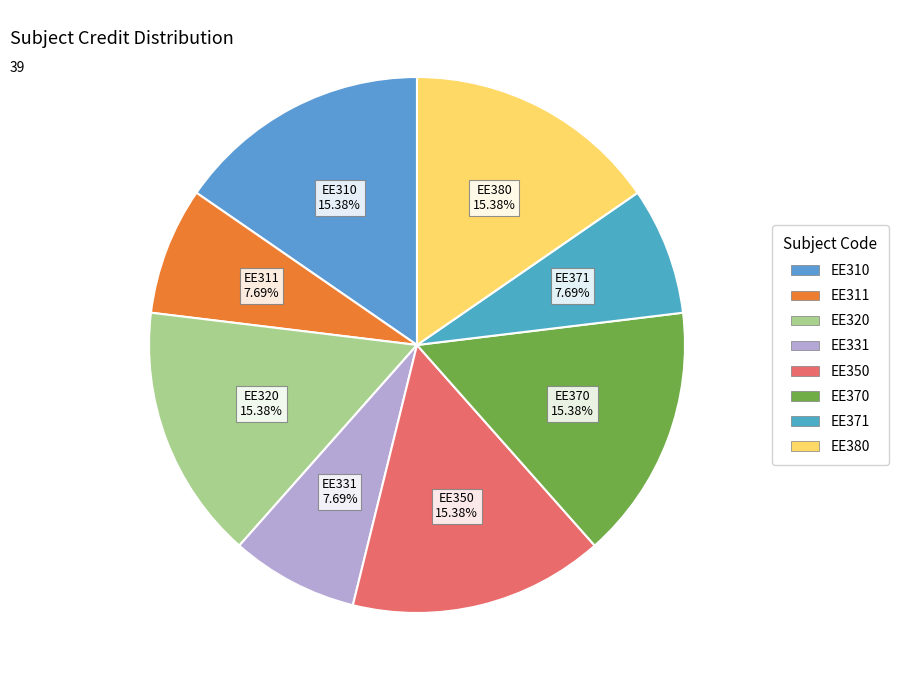

To the nearest percent, what is the difference between the largest and smallest slice percentages?

8%